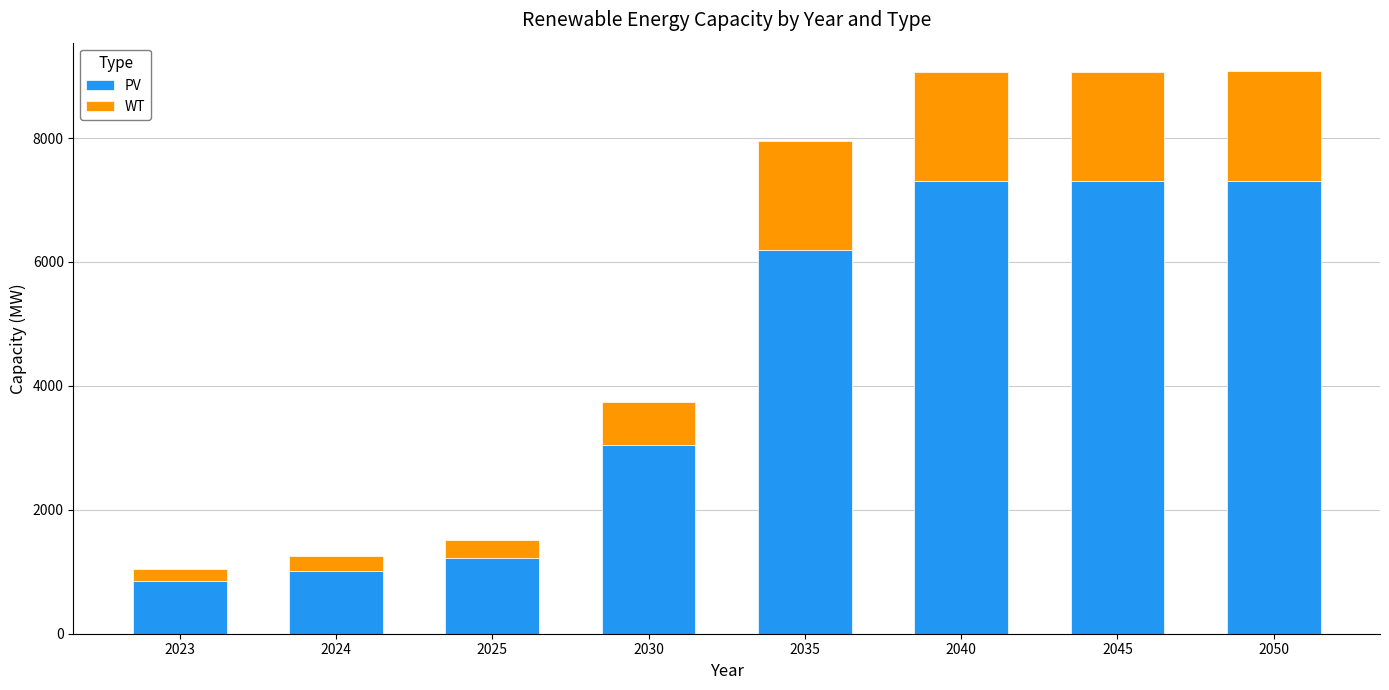

True or false: PV has a value of 1221.3 at 2025.

True